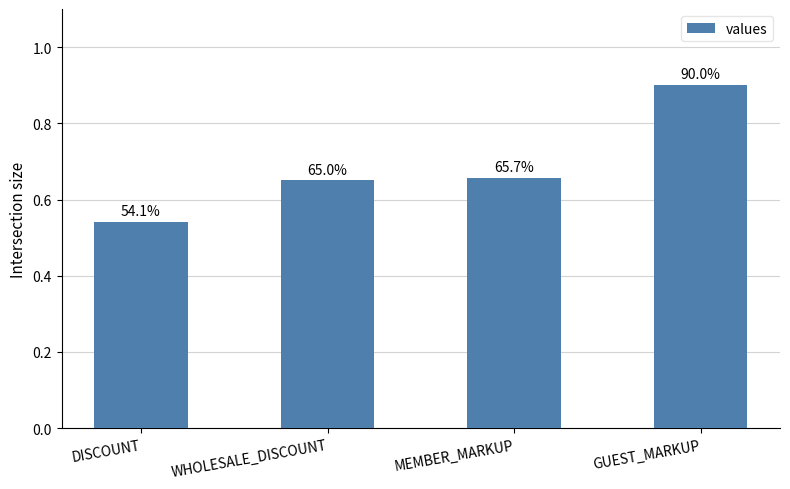

List the labels in order of value, largest first.

GUEST_MARKUP, MEMBER_MARKUP, WHOLESALE_DISCOUNT, DISCOUNT